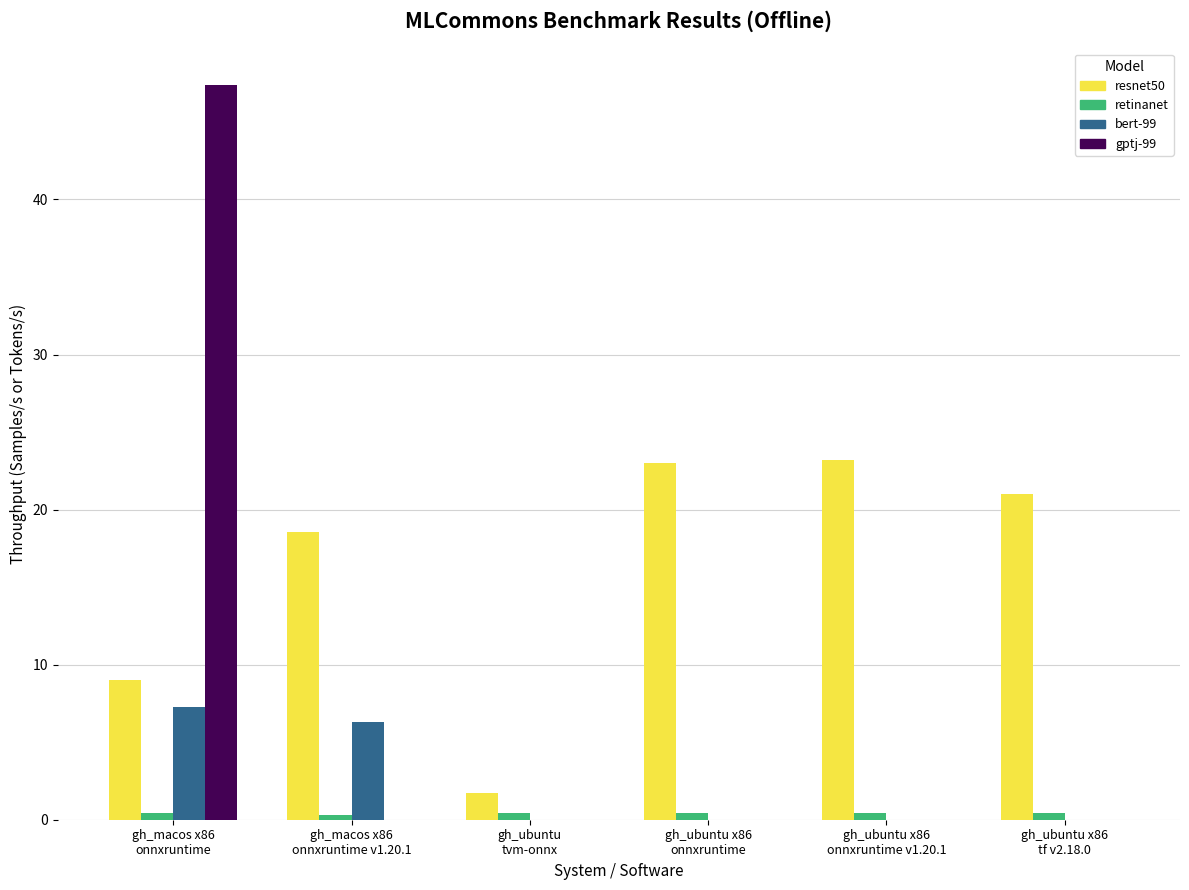

How many groups of bars are there?

6